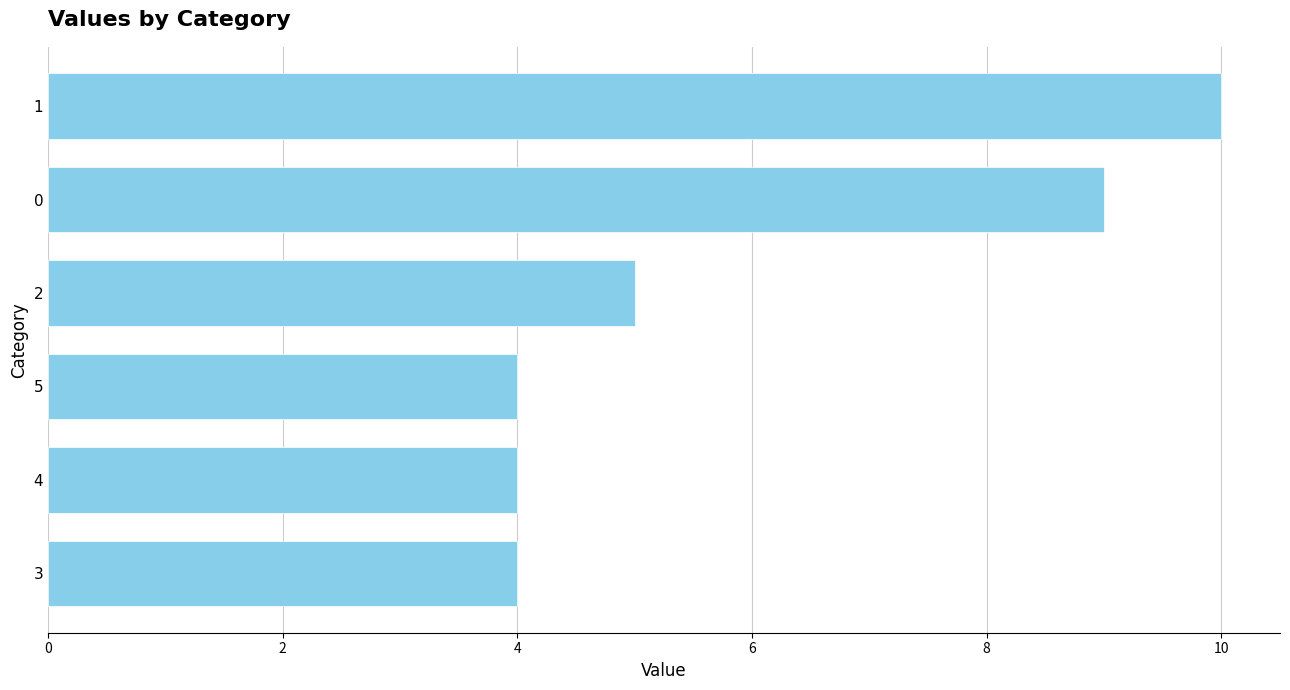

Count the values in the range 4 to 9.

5